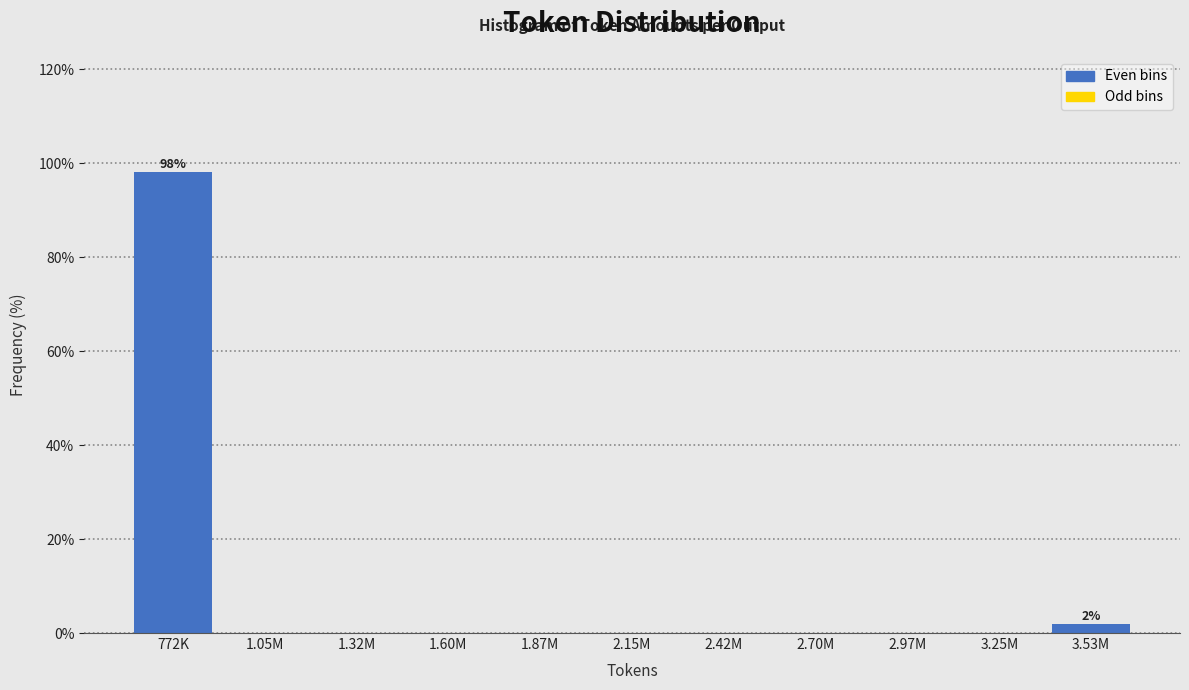

Reading right to left, list all the values displayed in this chart.

3.53M=1.9	3.25M=0.0	2.97M=0.0	2.70M=0.0	2.42M=0.0	2.15M=0.0	1.87M=0.0	1.60M=0.0	1.32M=0.0	1.05M=0.0	772K=98.1